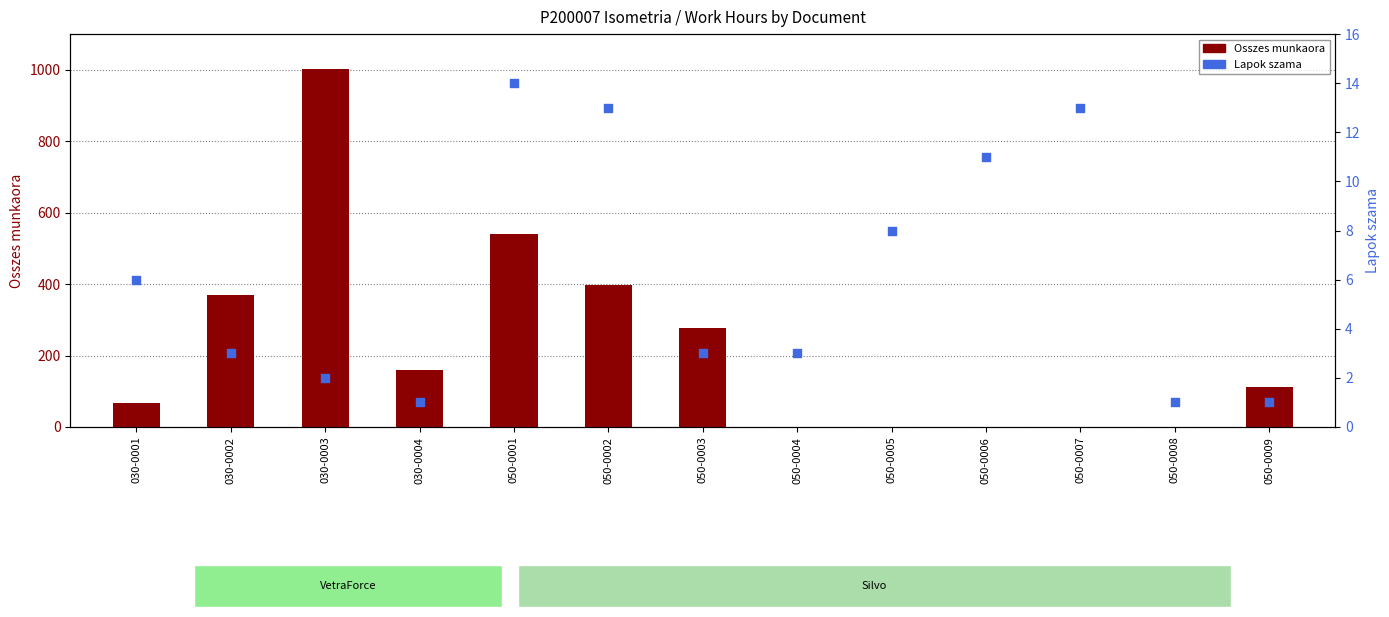

At which category is the sum across all series the highest?

030-0003